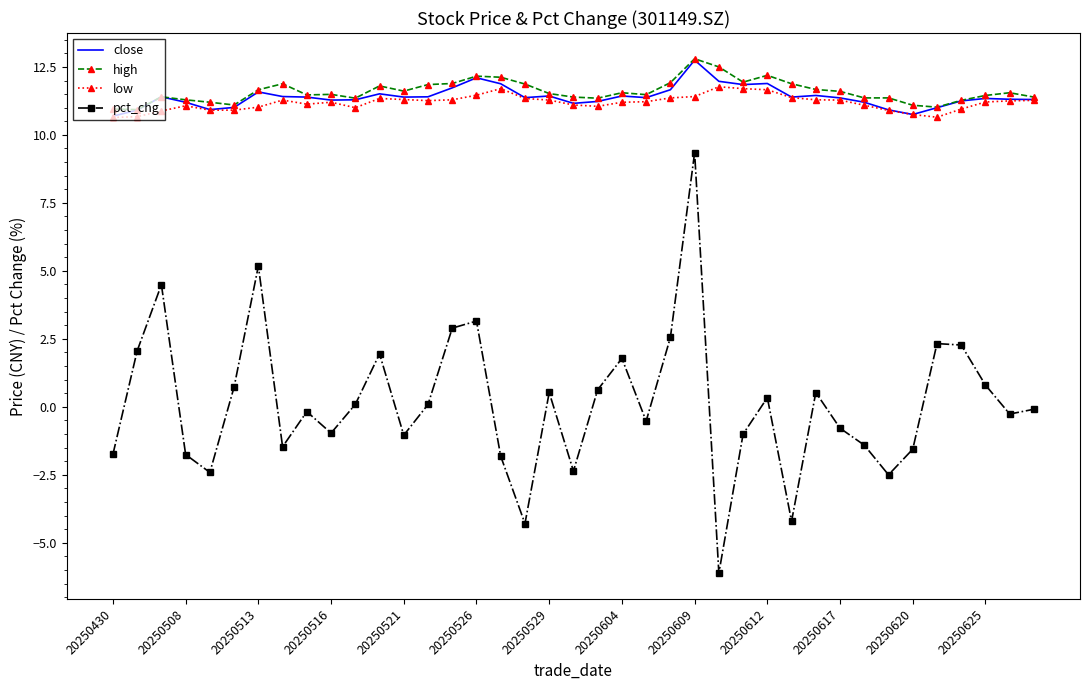

What is the minimum value for high?

10.9